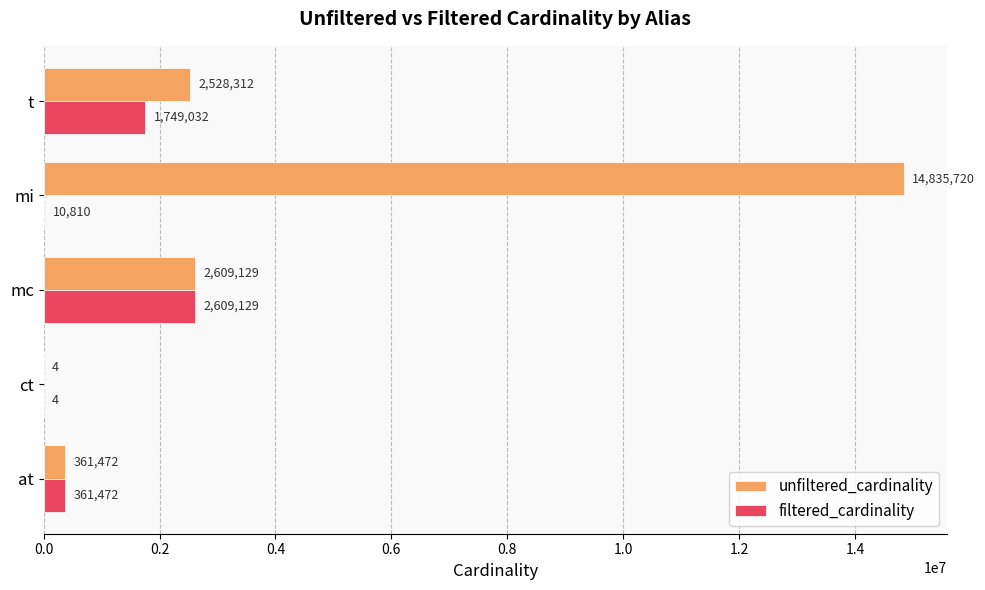

Which series has the largest total across all categories?

unfiltered_cardinality